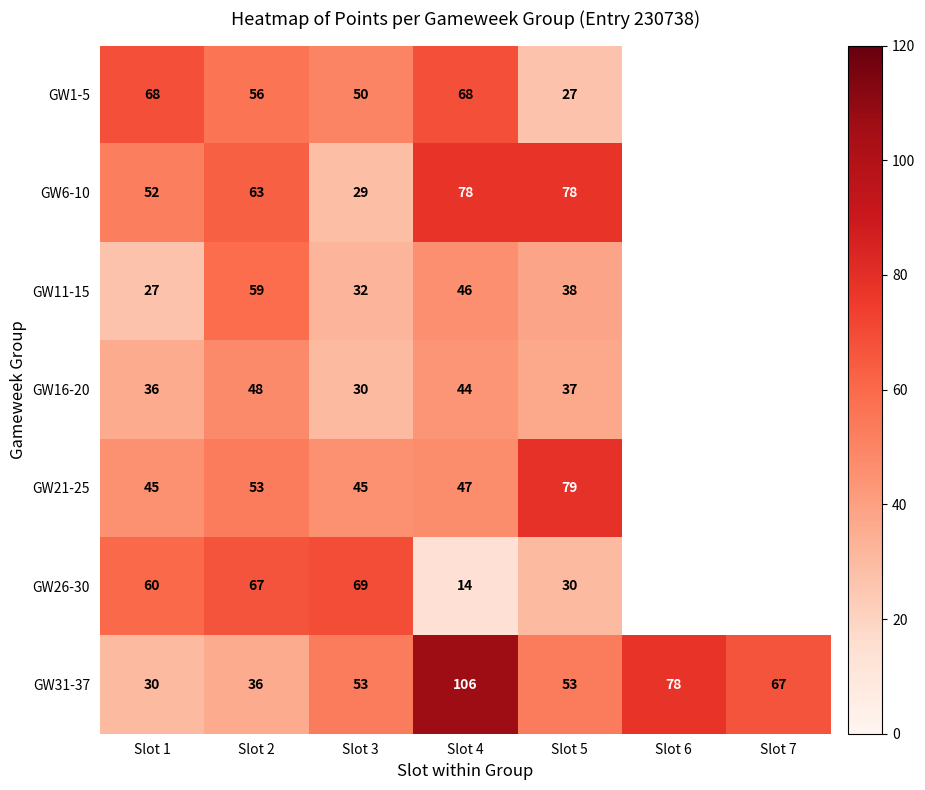

Which label corresponds to the smallest value in the chart?

Slot 4